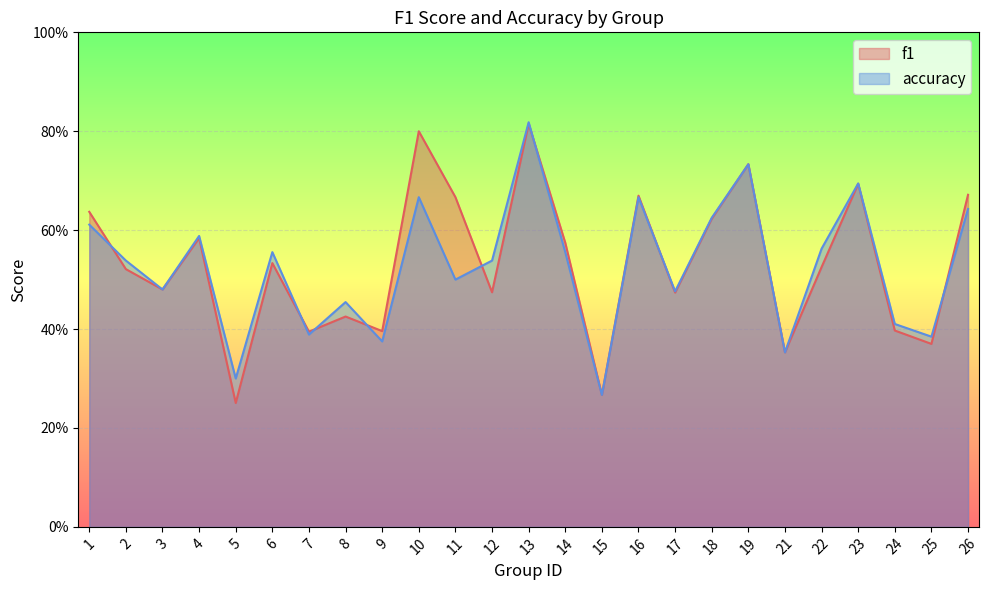

Is the value of accuracy at 14 greater than the value of f1 at 8?

Yes